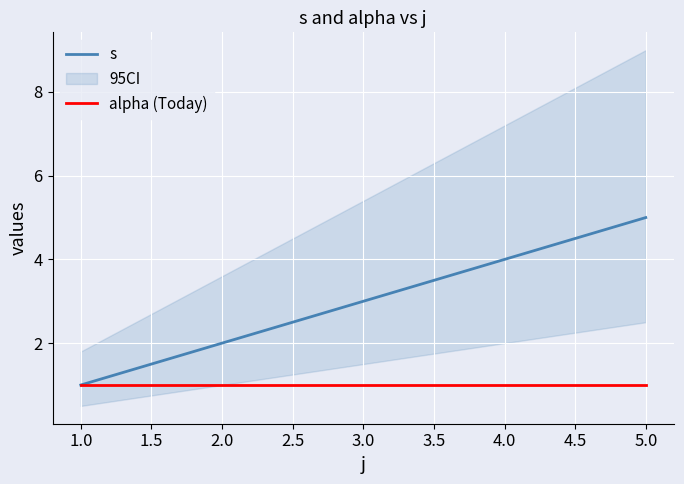

The alpha (Today) series shows 1 at 3.0. True or false?

True